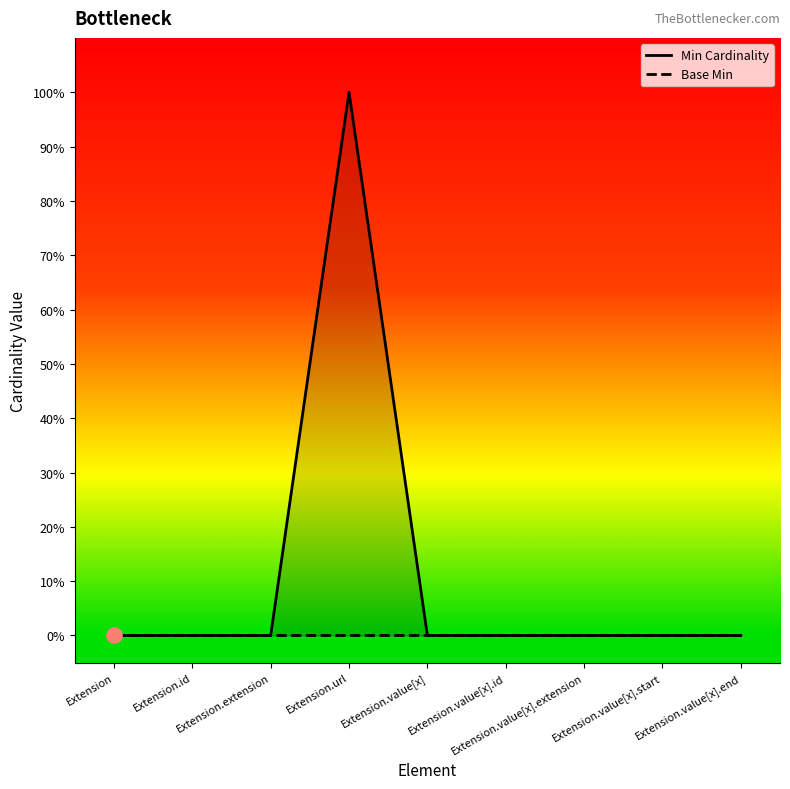

Which series reaches the minimum Y coordinate?

Min Cardinality